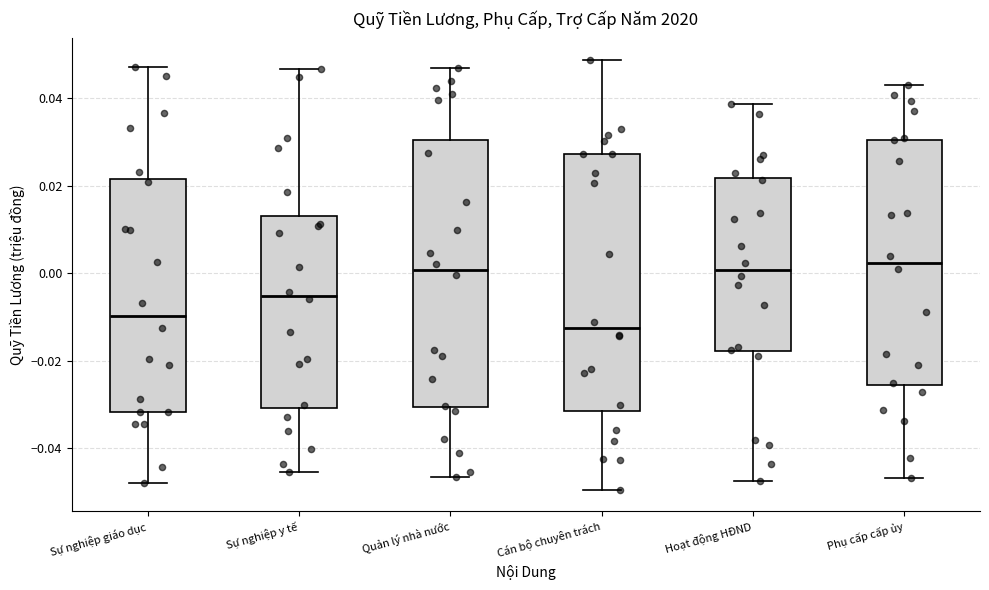

Where is the lower edge of the box for Sự nghiệp giáo dục on the y-axis? The values are not printed on the chart, so give them approximately, as read against the axis.

-0.032